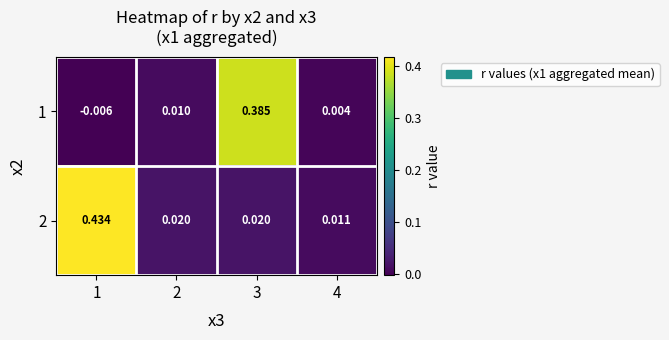

Count the number of data series in this chart.

2